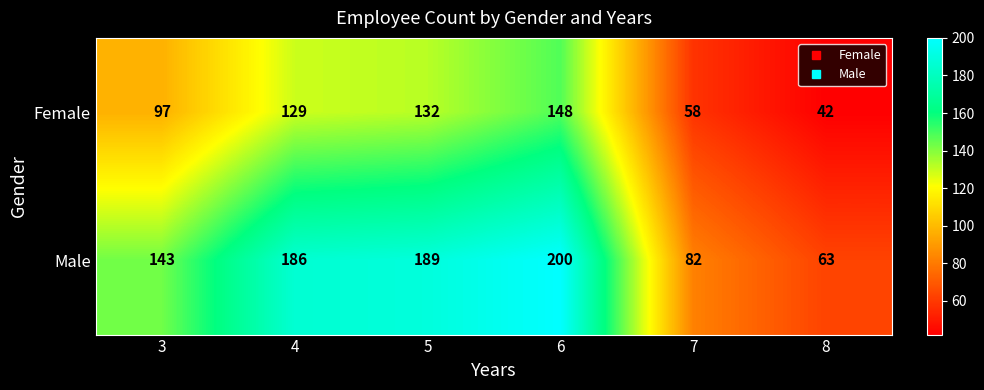

Rank the series at 7 from highest to lowest value.

Male, Female